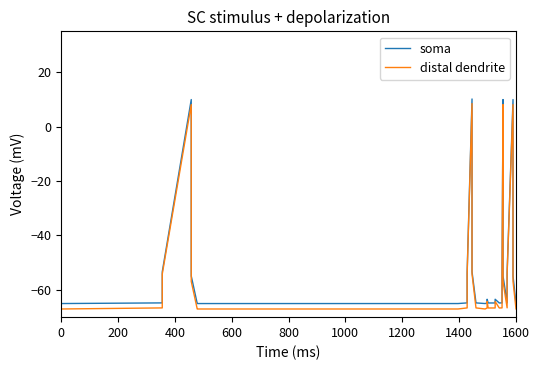

Which series has the largest range (max minus min)?

distal dendrite